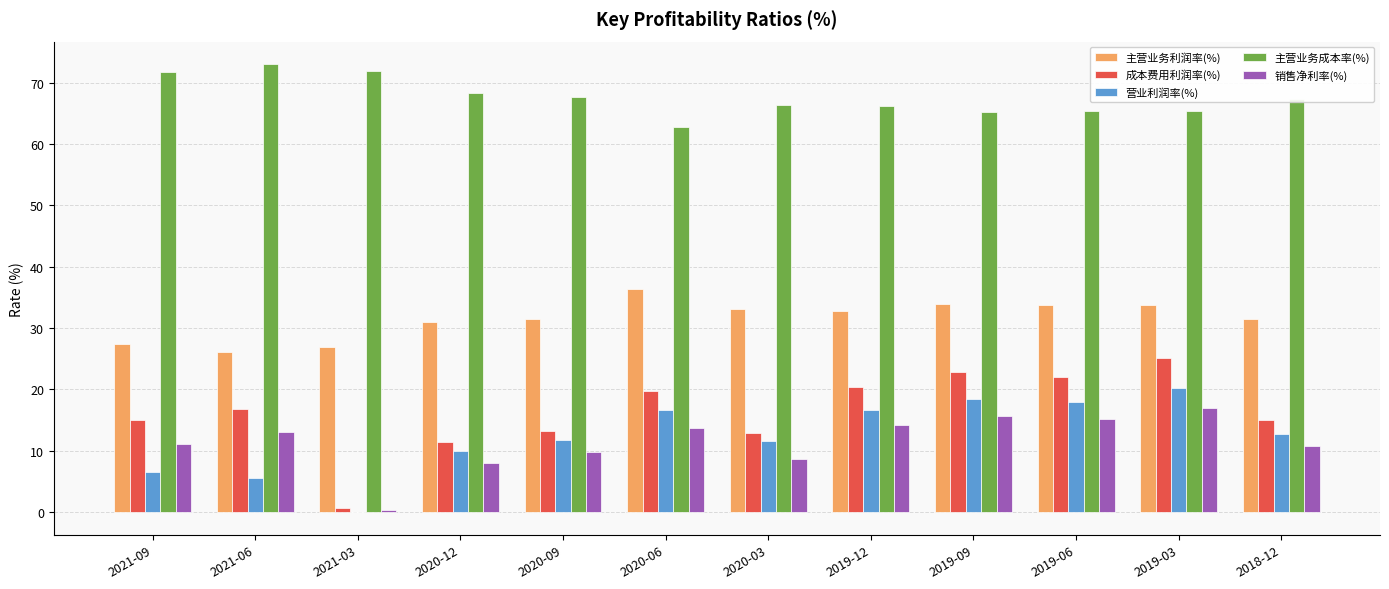

Is the value of 主营业务利润率(%) at 2020-09 greater than the value of 营业利润率(%) at 2021-09?

Yes